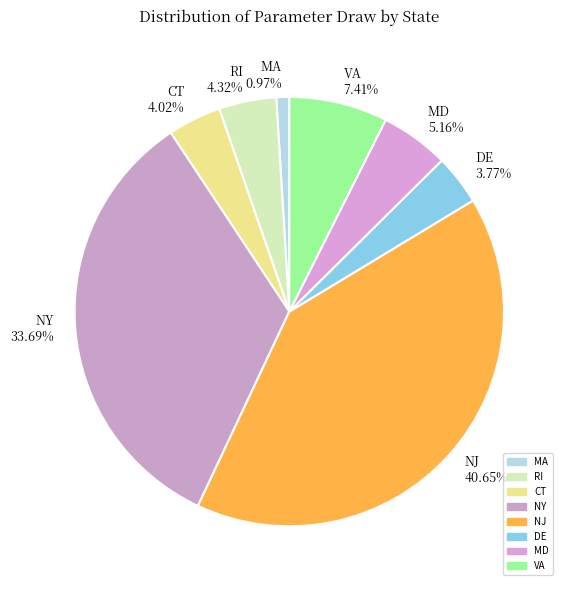

Count the number of slices in the pie.

8